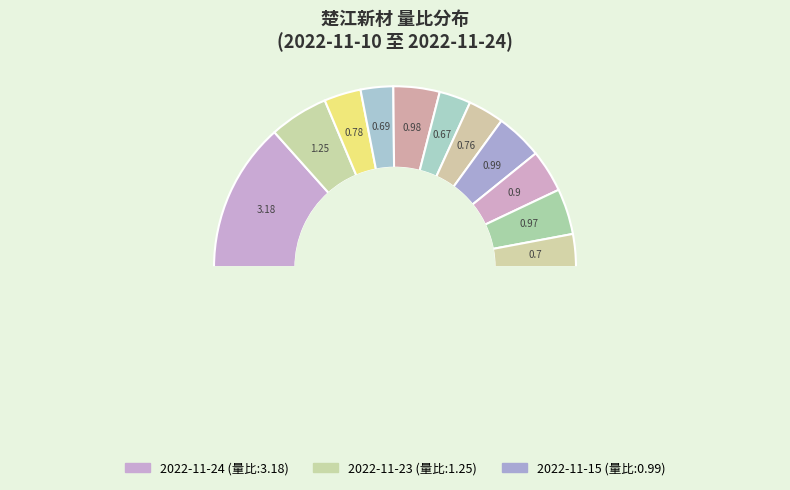

Which slice is the largest?

2022-11-24